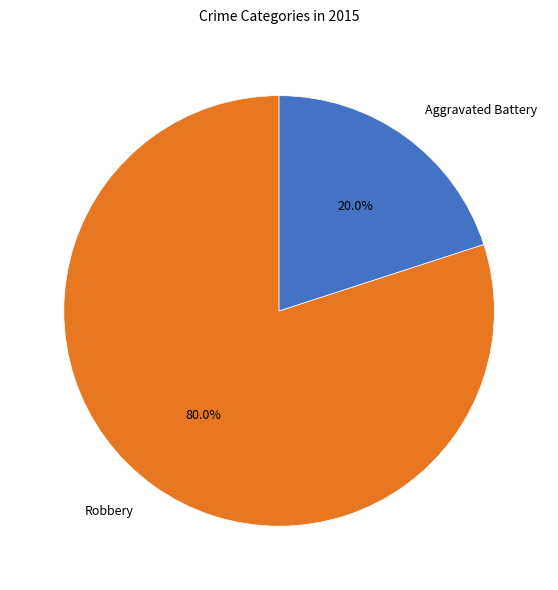

Which slice is the largest?

Robbery